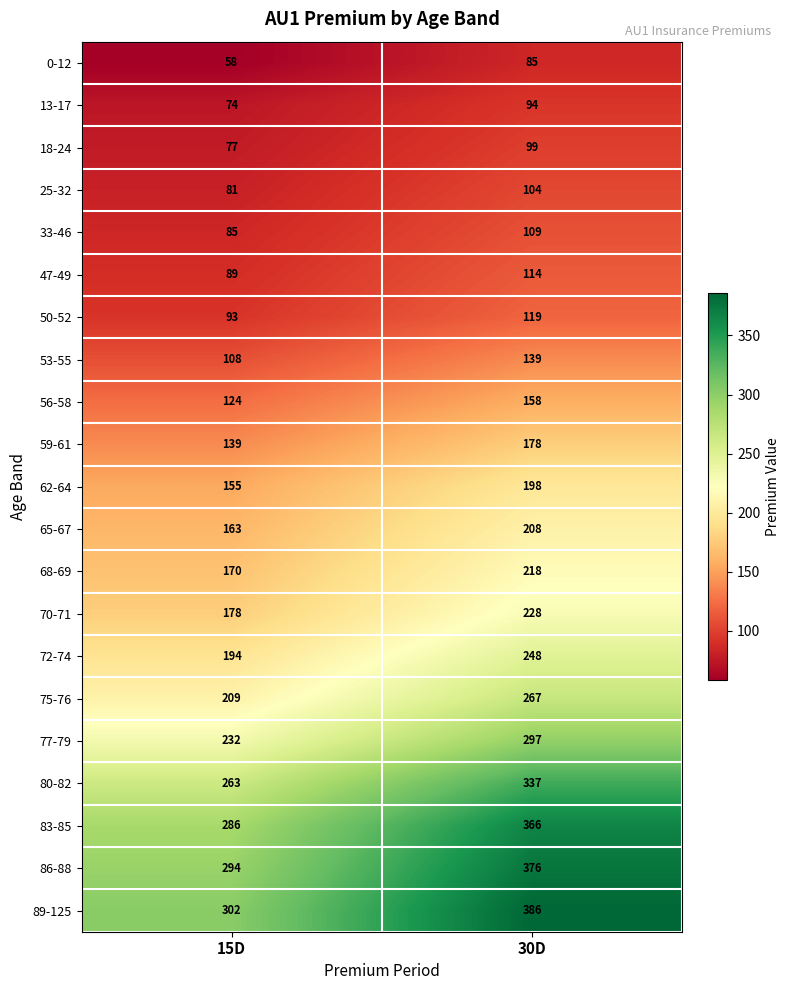

True or false: 77-79 has a value of 99 at 15D.

False